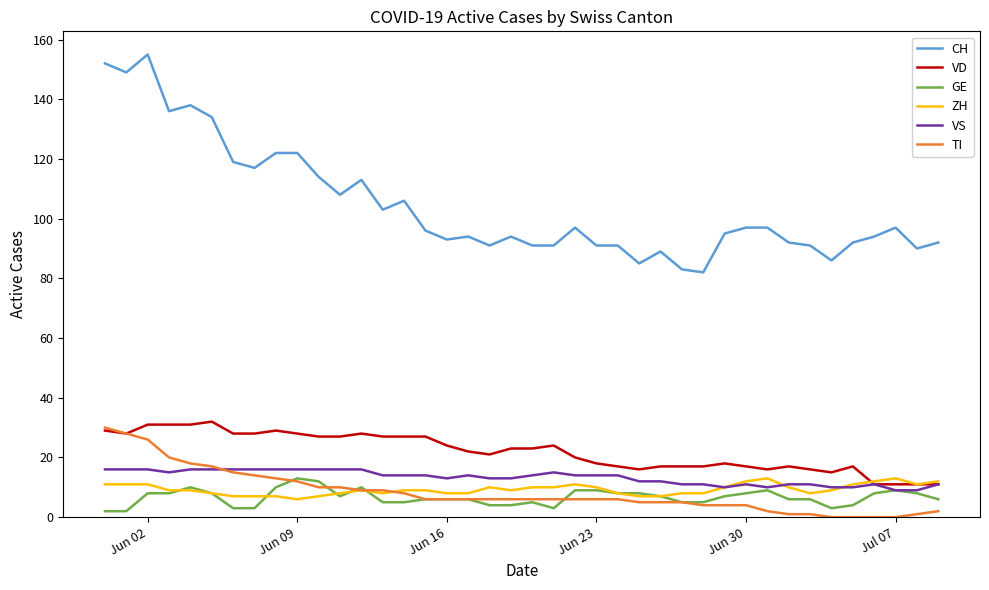

True or false: CH and VS intersect in this chart.

False